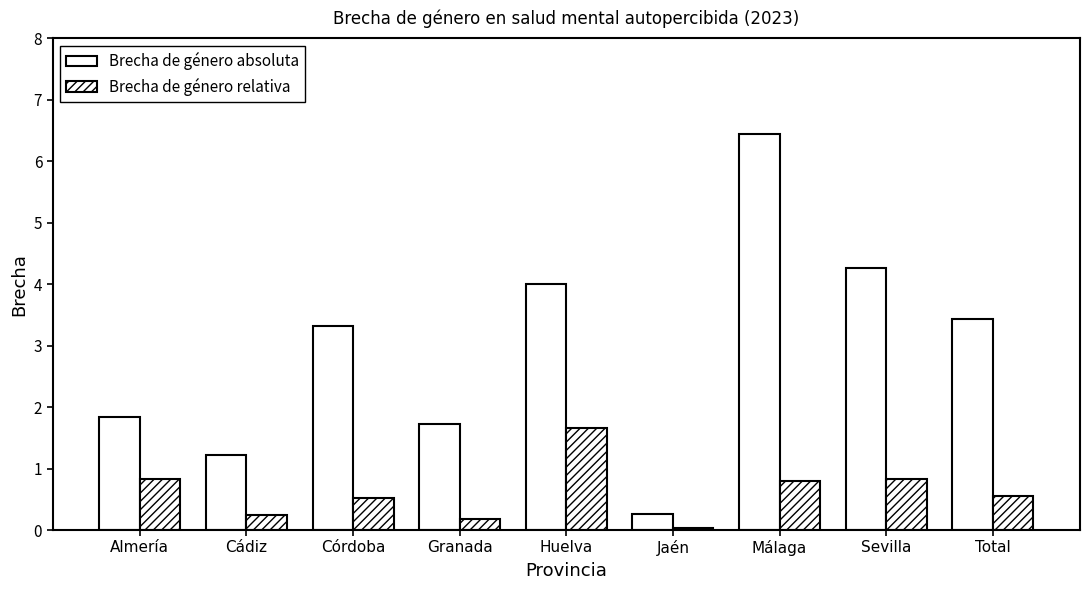

What is the value of the Brecha de género absoluta bar at the 1st from the left?

1.8